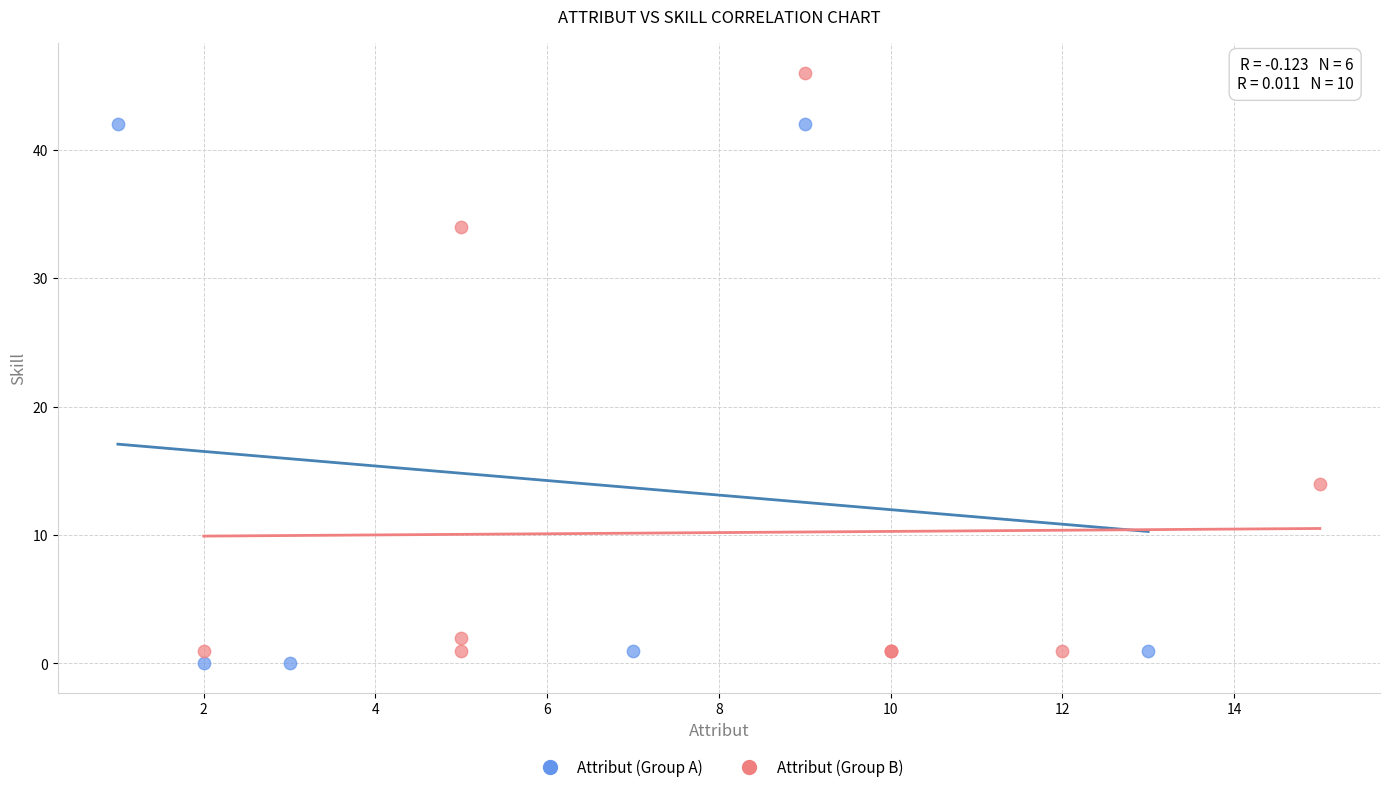

Which series contains the highest Y value?

Attribut (Group B)